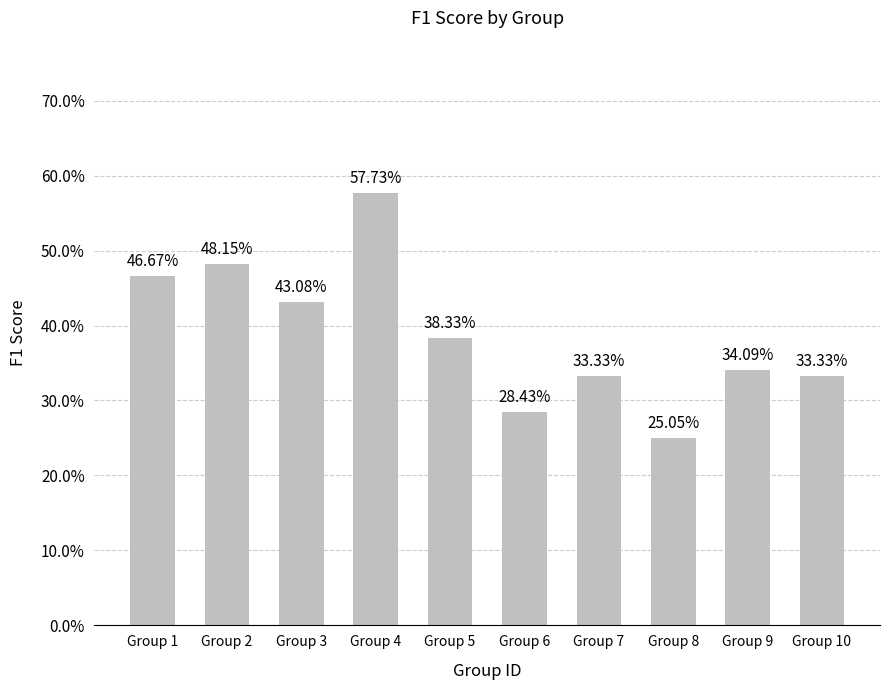

What is the minimum value shown in the chart?

0.3